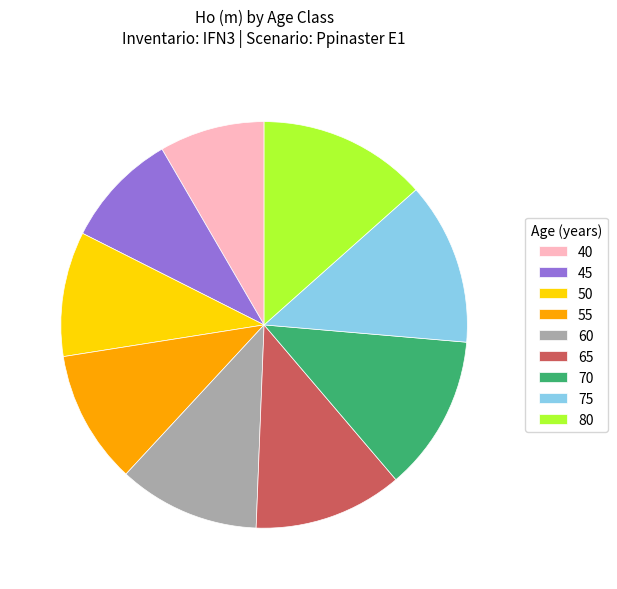

Between 70 and 55, which is larger?

70